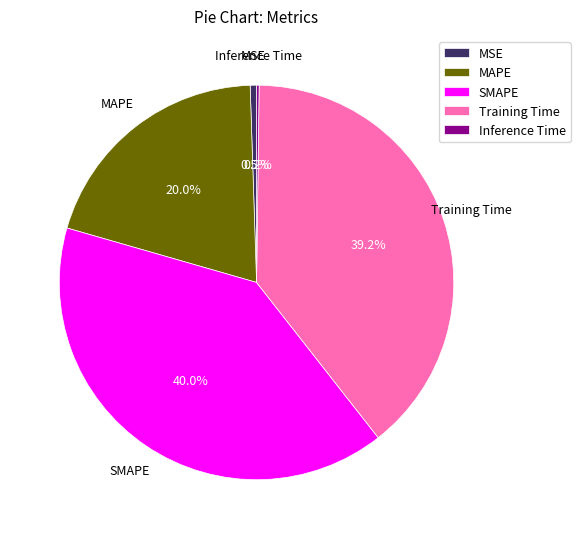

Is there any slice that represents more than half of the pie?

No